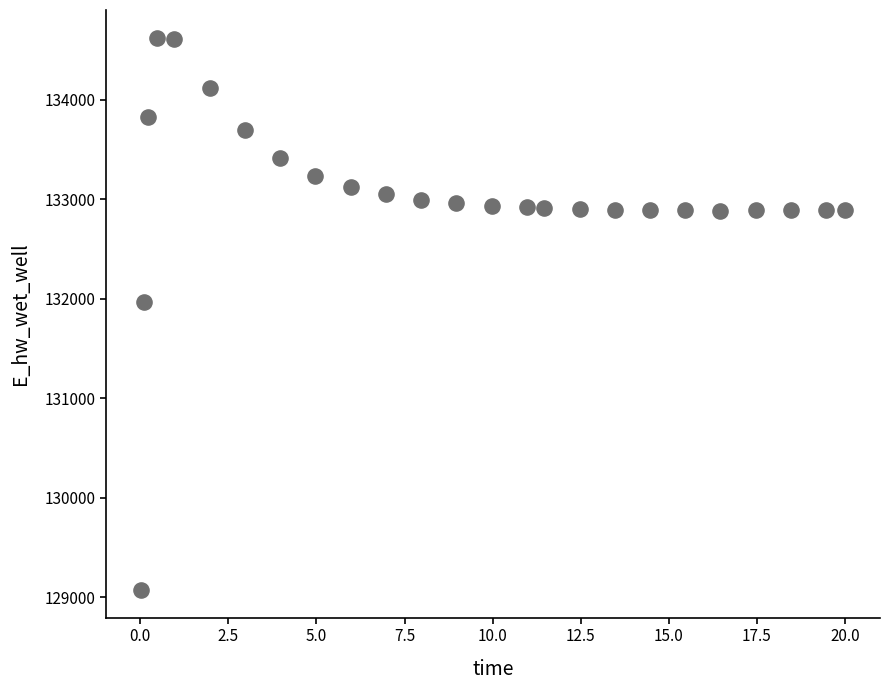

What Y value in the scatter plot is closest to 131848?

131969.5